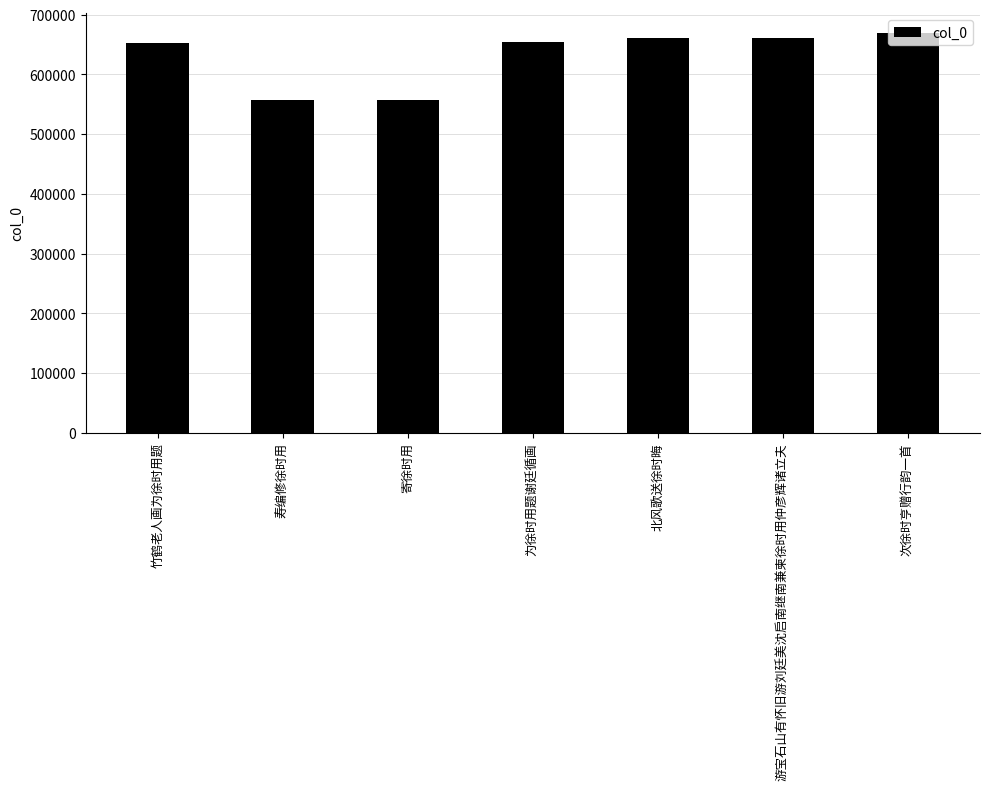

What is the label of the 6th bar from the right?

寿编修徐时用